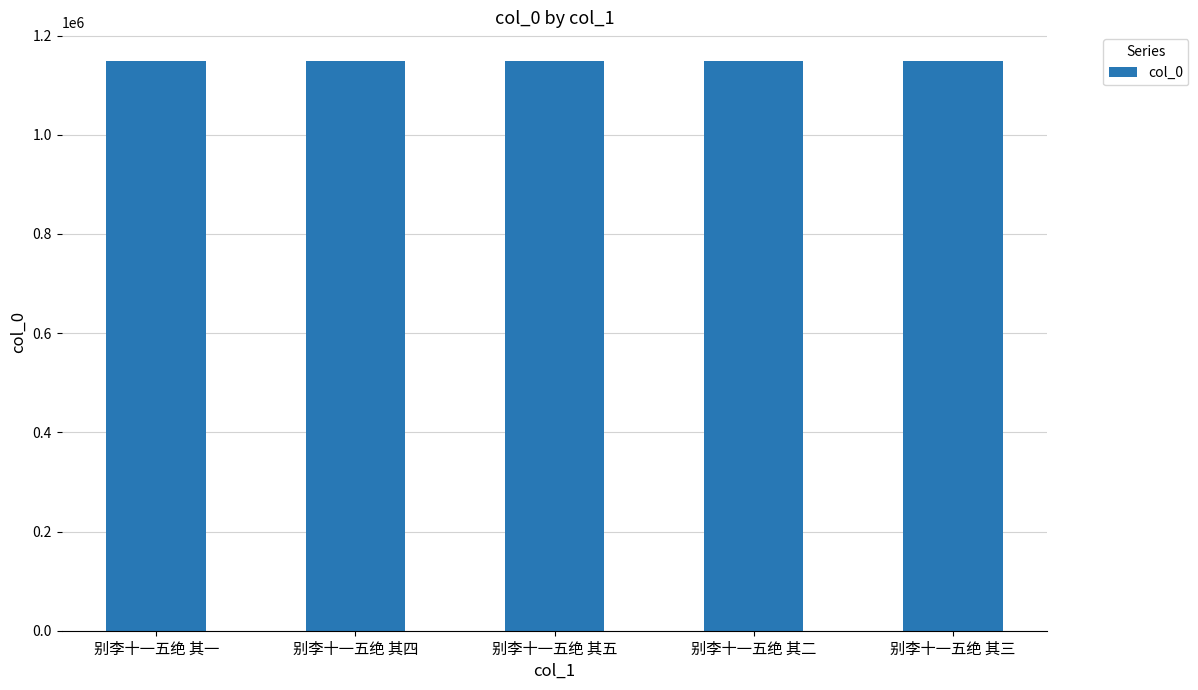

Are the bars grouped side by side (vs. stacked)?

No